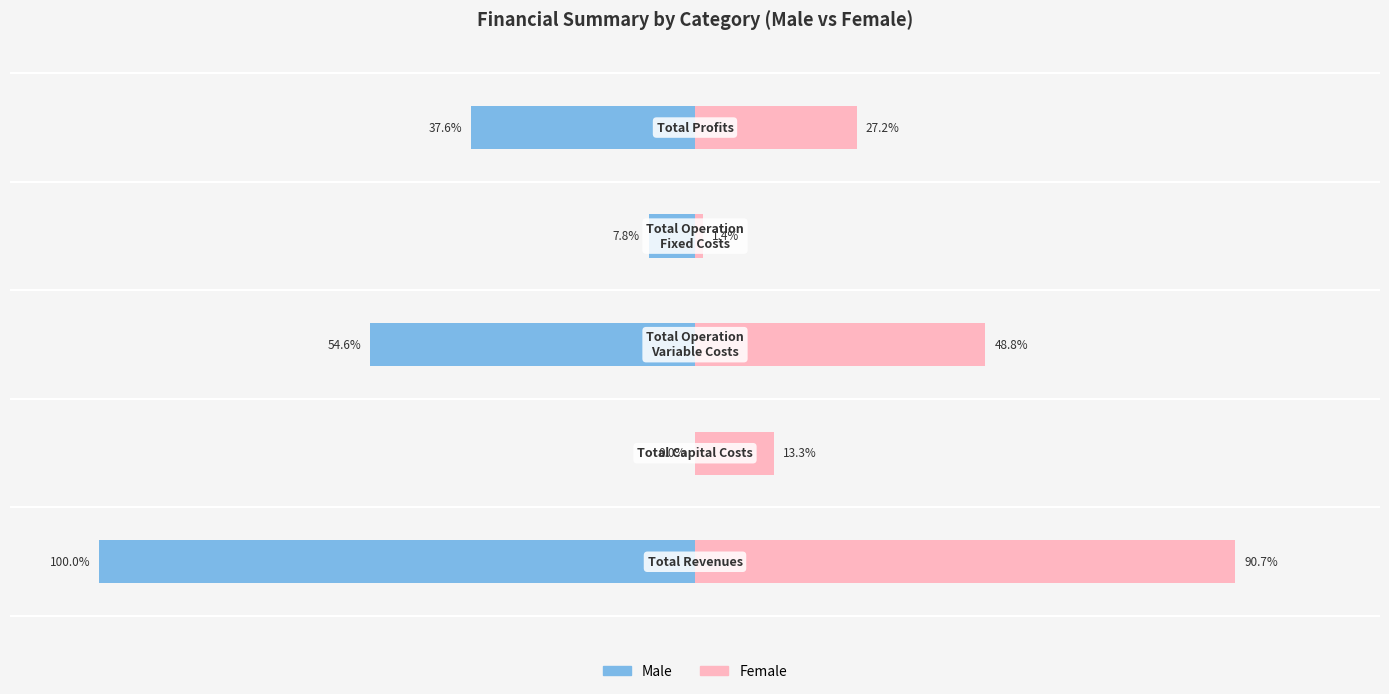

How many bars are there in each group?

2